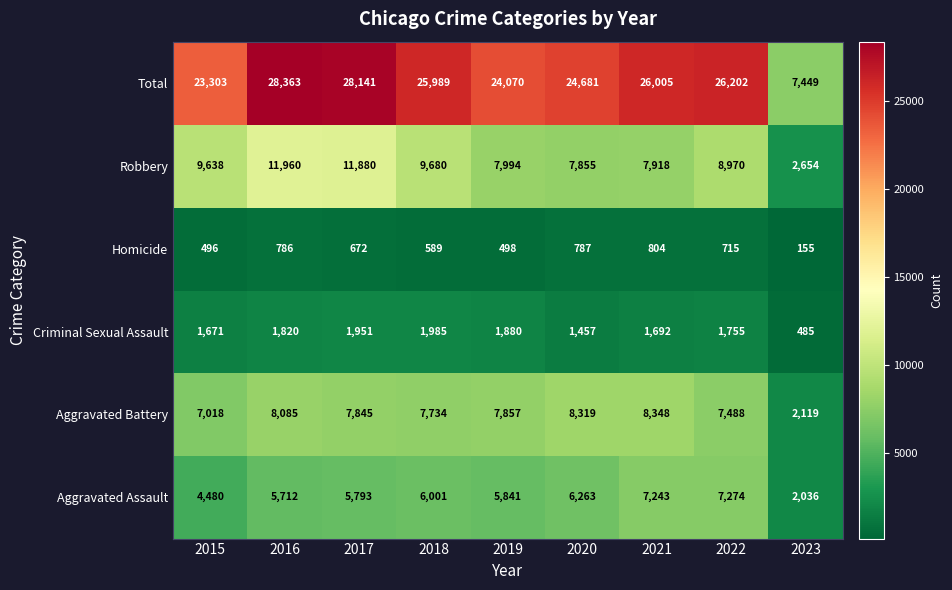

Rank the series by their maximum value, from lowest to highest.

Homicide, Criminal Sexual Assault, Aggravated Assault, Aggravated Battery, Robbery, Total